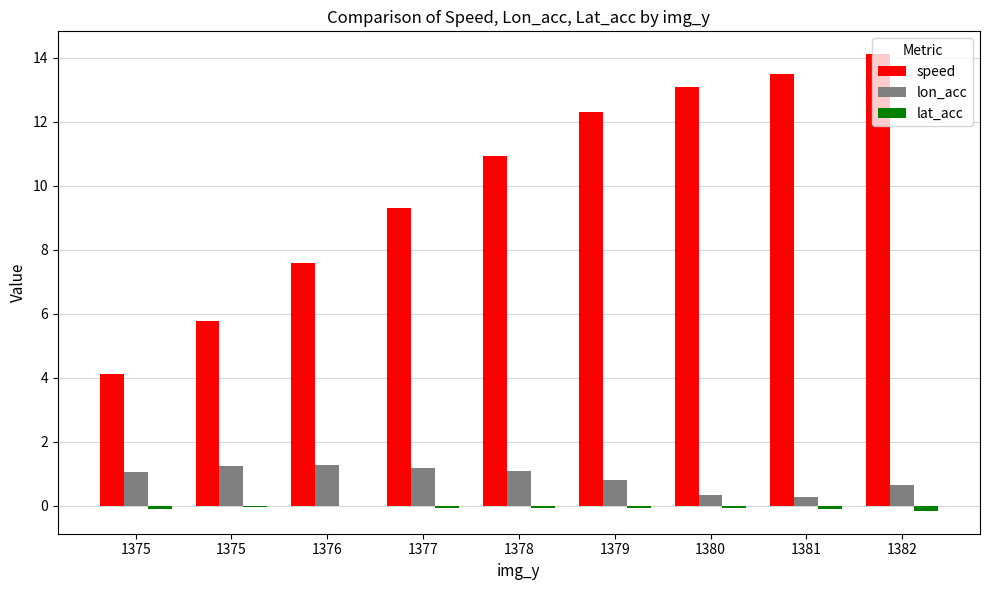

How many categories are shown in the chart?

9